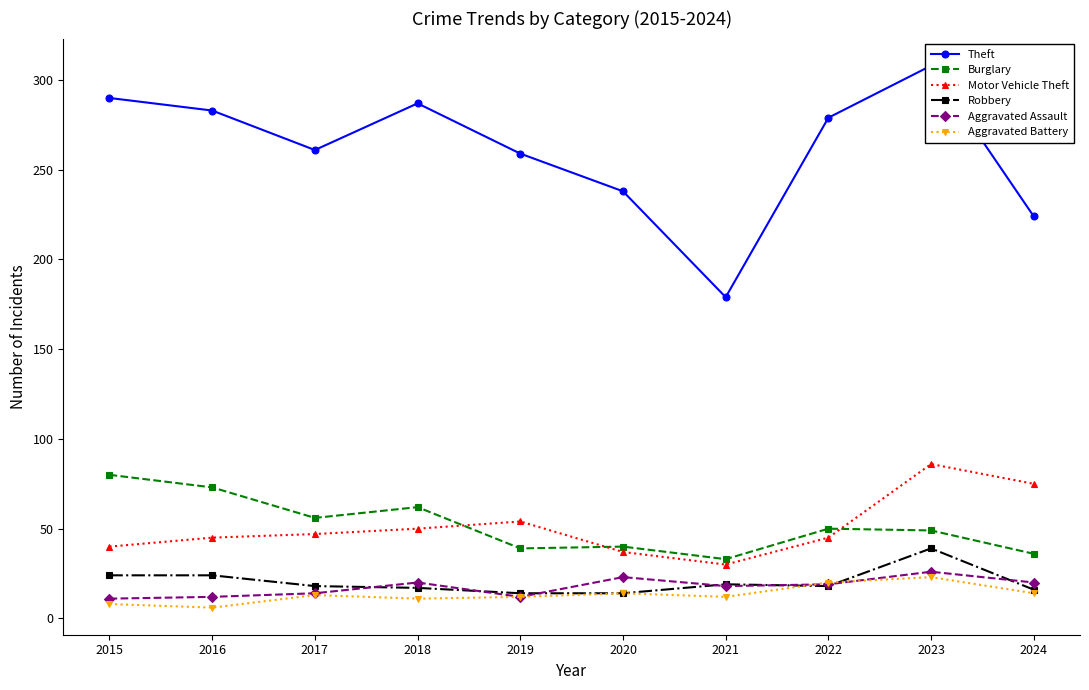

The value of Aggravated Battery at 2020 is 14. True or false?

True